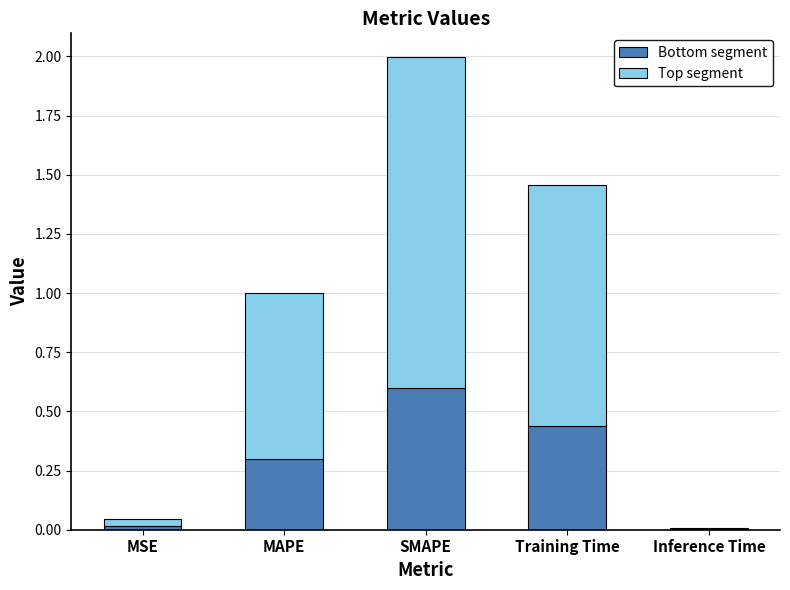

What is the sum of all Bottom segment values?

1.4